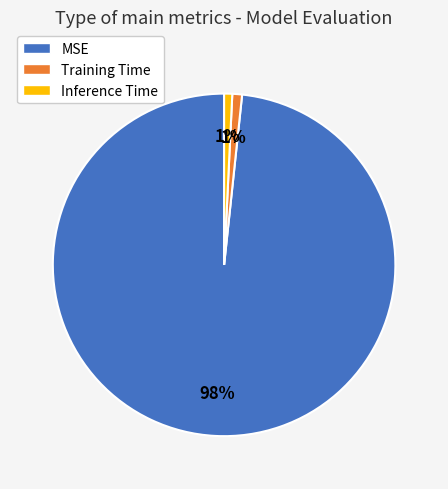

Is there any slice that represents more than half of the pie?

Yes